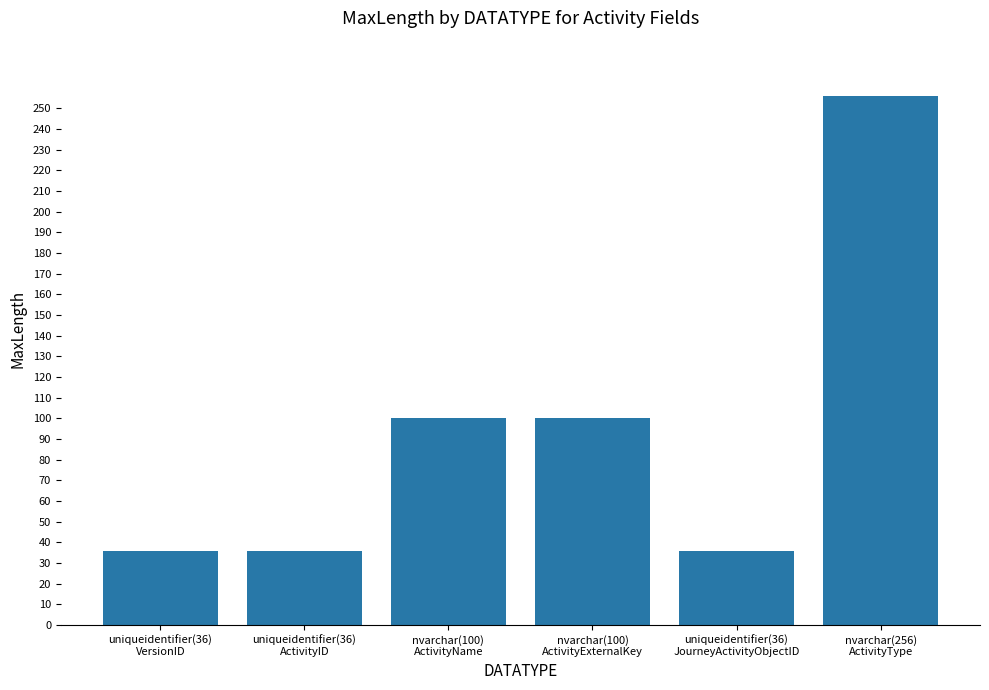

What value does the data have at uniqueidentifier(36)
ActivityID?

36